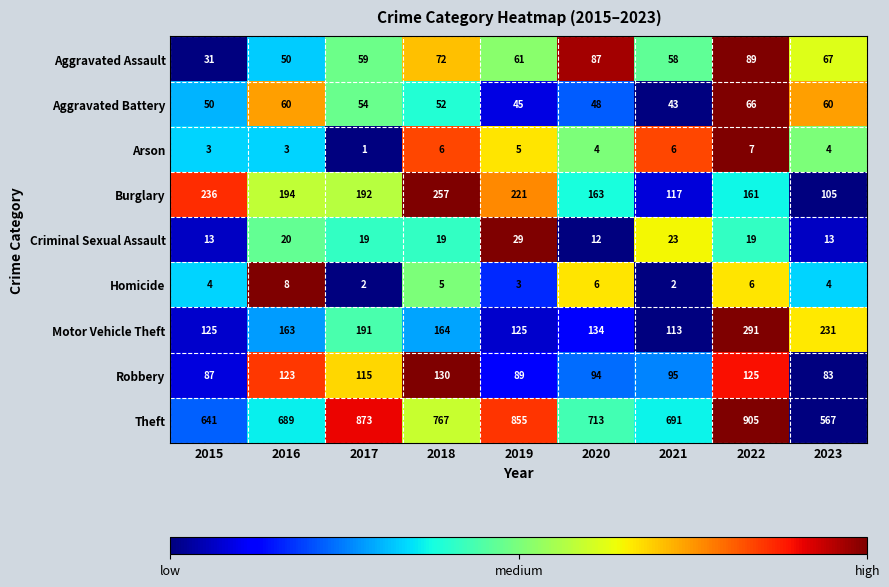

Rank the series at 2017 from highest to lowest value.

Theft, Burglary, Motor Vehicle Theft, Robbery, Aggravated Assault, Aggravated Battery, Criminal Sexual Assault, Homicide, Arson